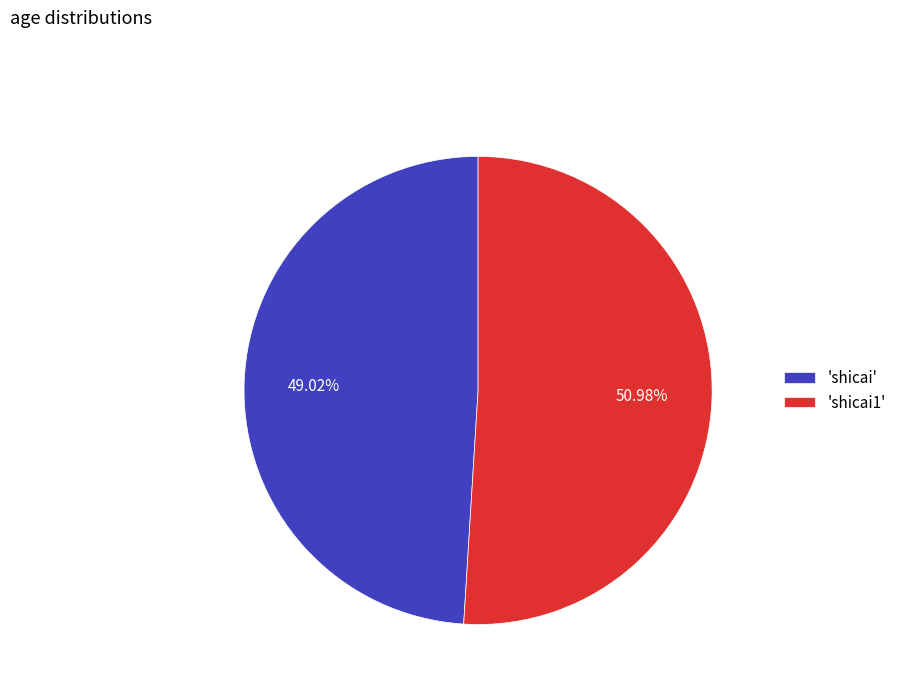

What is the ratio of the value at 'shicai' to the value at 'shicai1'?

1.0